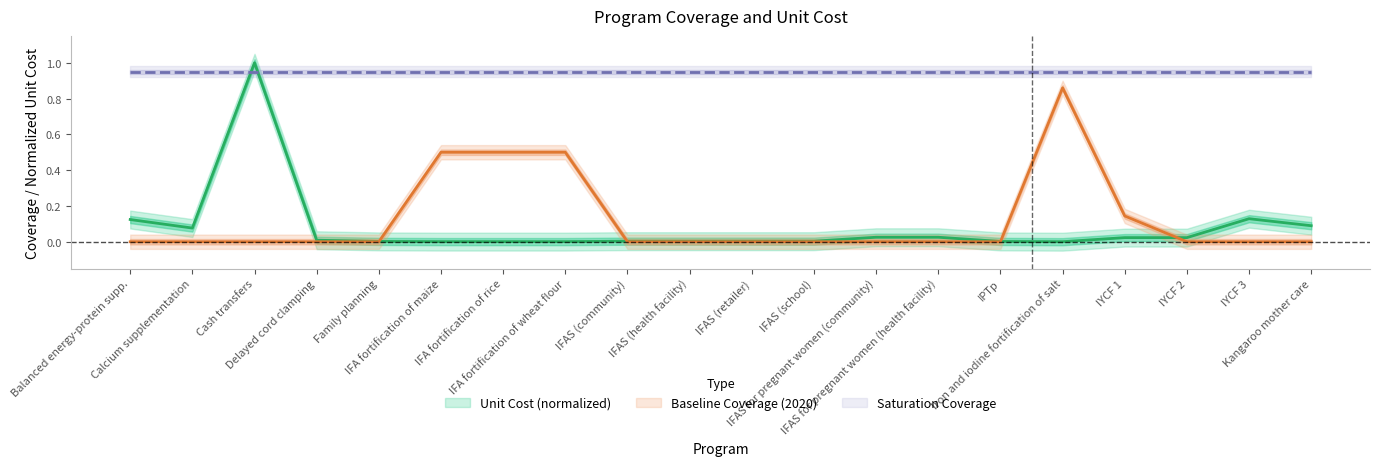

True or false: baseline and unit_cost cross at least once.

True